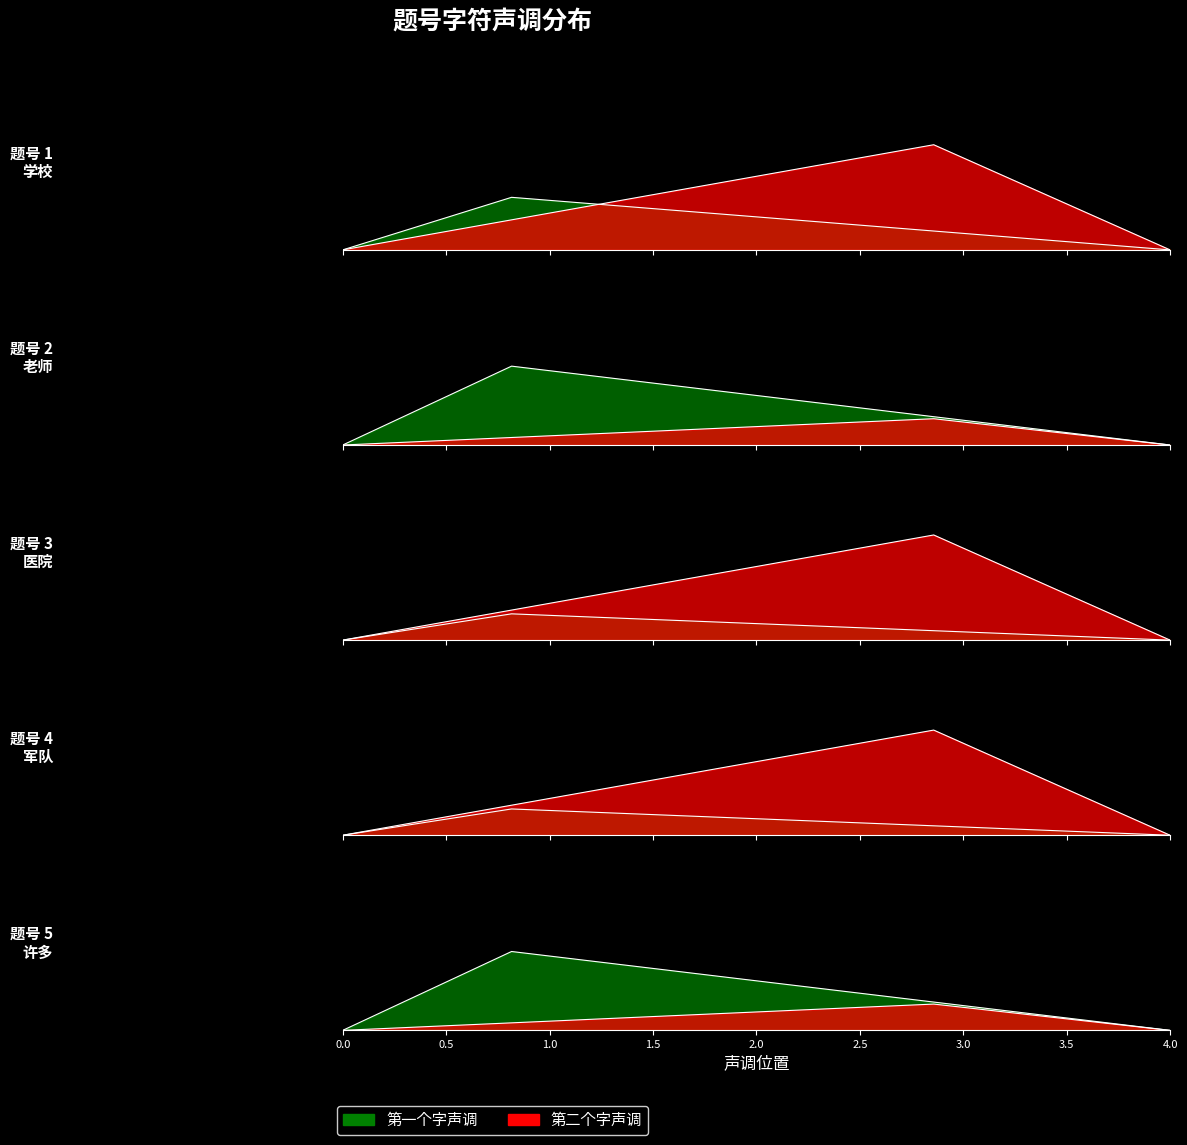

Reading right to left, what are all the values shown in this chart?

声调（0-轻声；1-第一声；依次类推）第一个字: 3	1	1	3	2
声调（0-轻声；1-第一声；依次类推）第二个字: 1	4	4	1	4